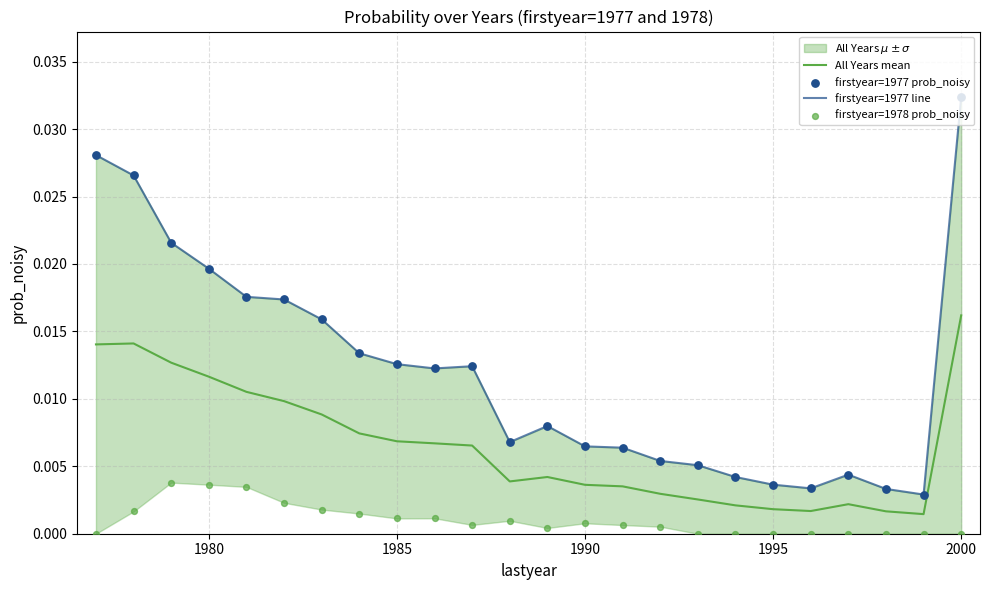

At how many categories does at least one series exceed 0?

24